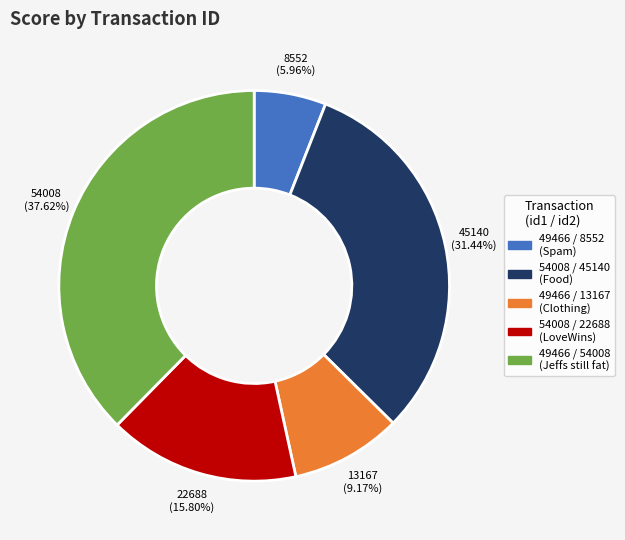

What percentage is NOT represented by 54008 / 22688?

84.2%